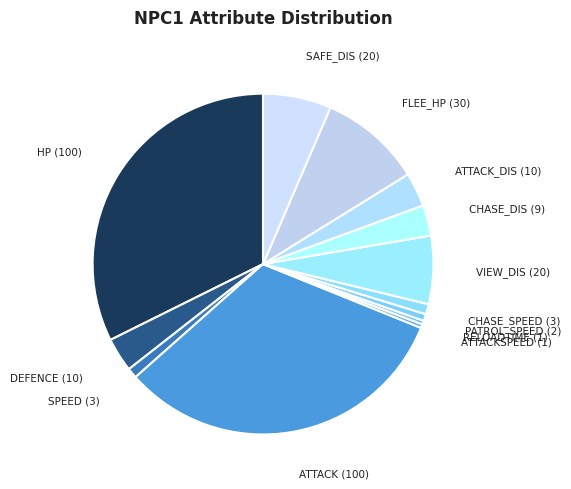

How many segments does this pie chart have?

13